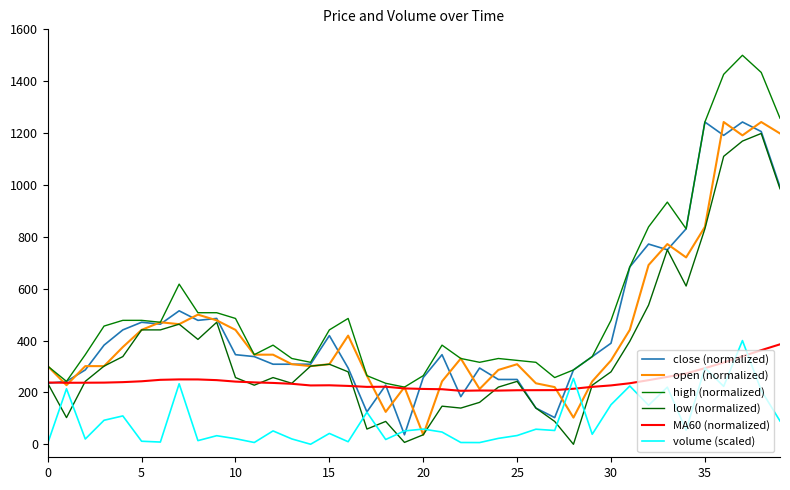

Does the chart have visible grid lines?

No